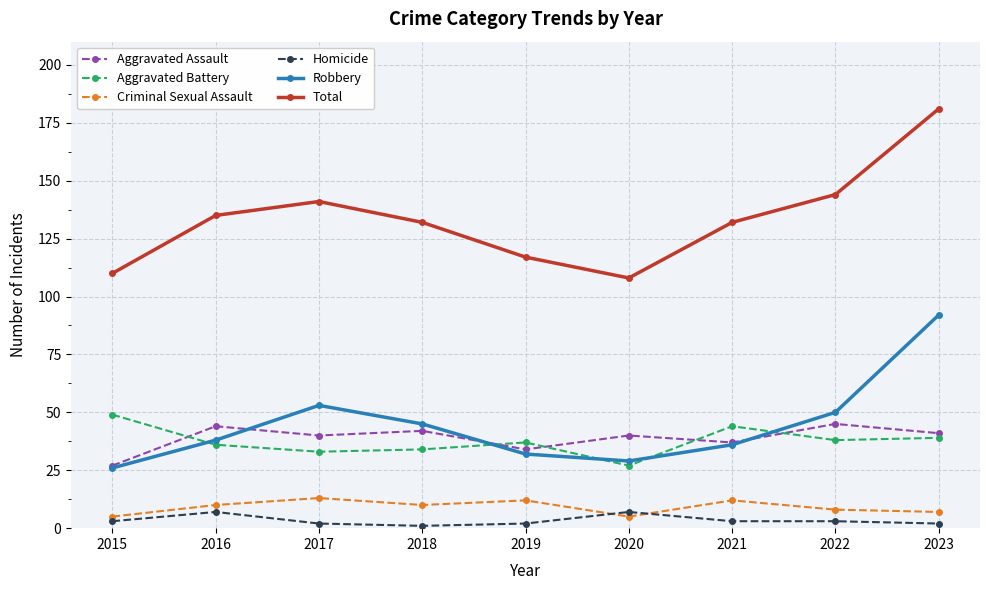

What is the difference between the second highest and minimum values in the Robbery series?

27